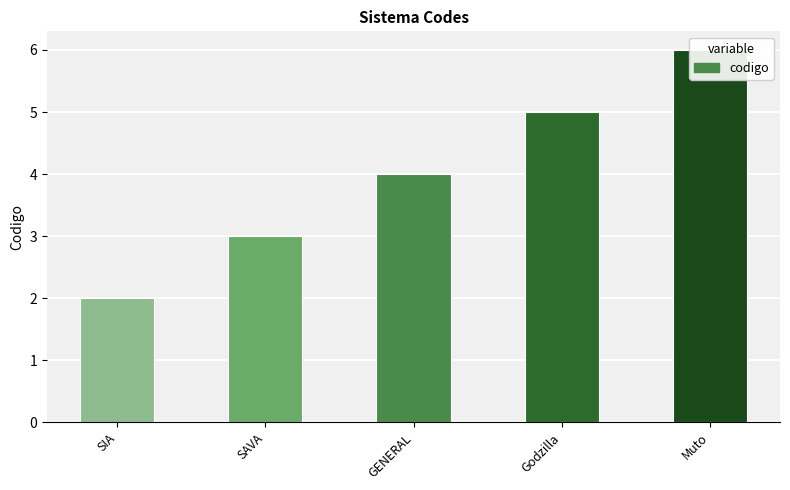

Which category has the lowest value across all series?

SIA